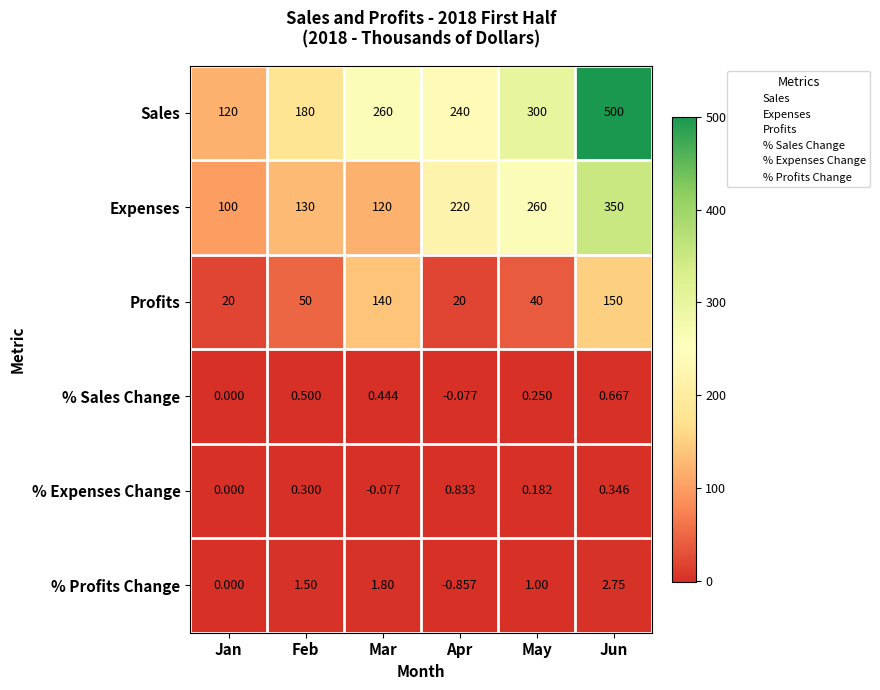

List the series in order of their peak value, lowest first.

% Sales Change, % Expenses Change, % Profits Change, Profits, Expenses, Sales